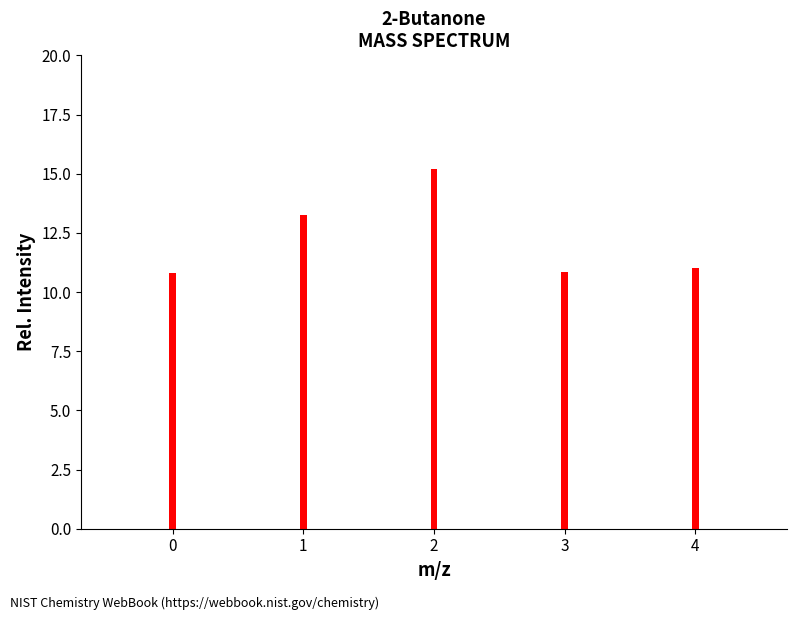

Does the chart contain any negative values?

No